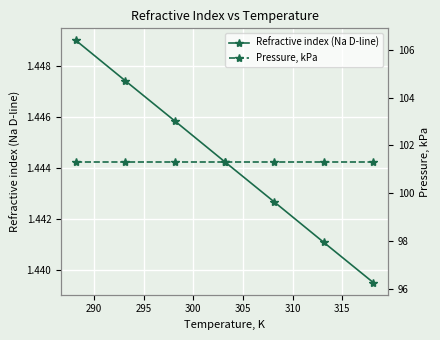

Which series has the largest total across all categories?

Pressure, kPa